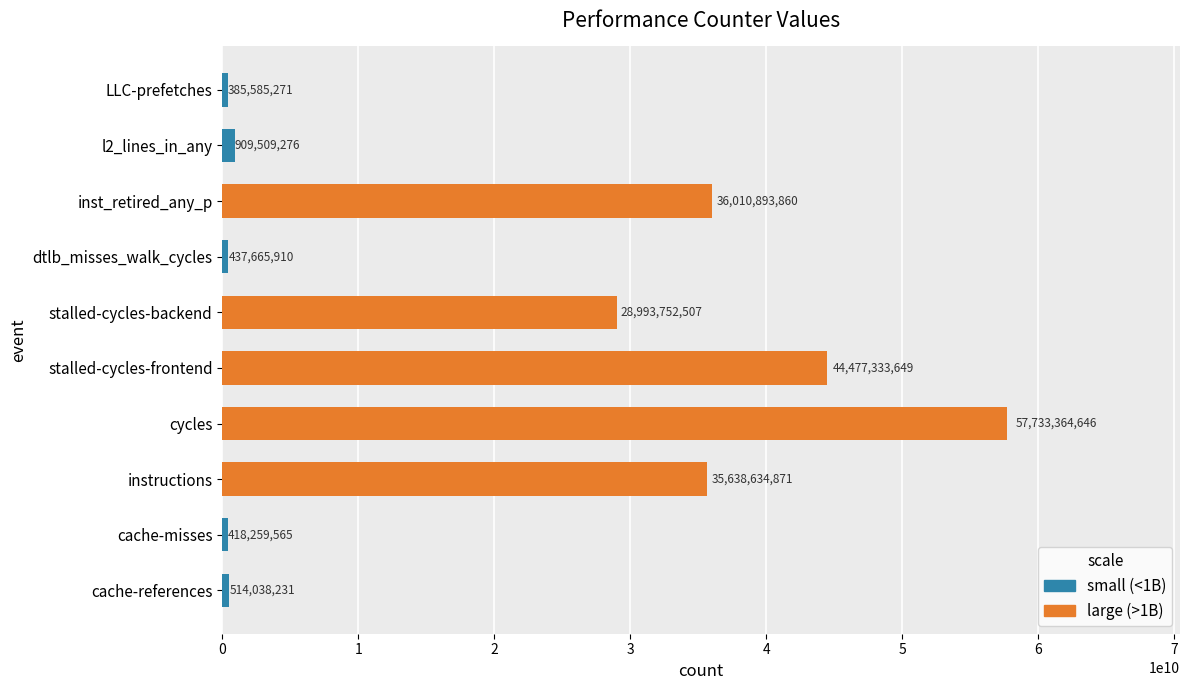

Rank the categories by small (<1B) value from highest to lowest.

l2_lines_in_any, cache-references, dtlb_misses_walk_cycles, cache-misses, LLC-prefetches